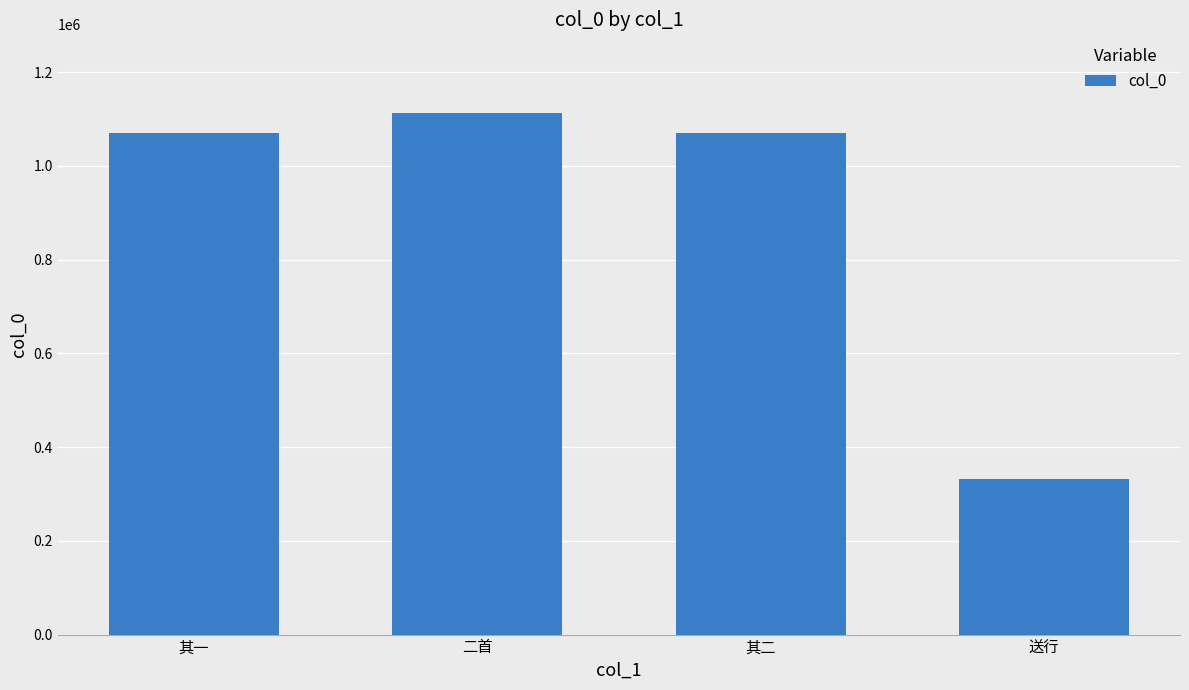

What is the difference between the maximum and minimum values?

782734